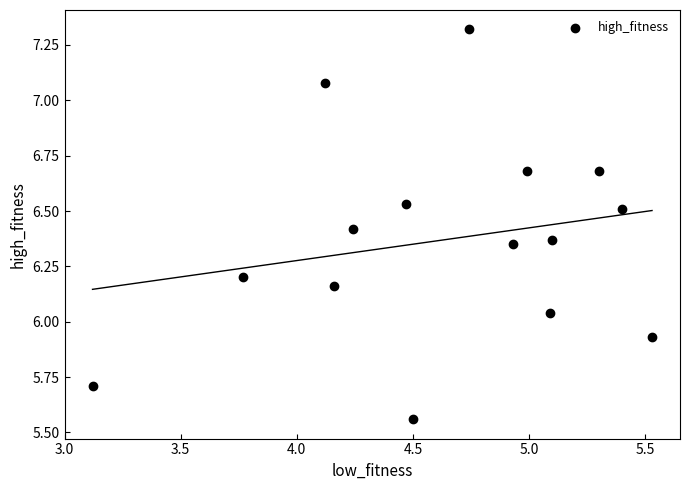

What is the range of X values (max minus min)?

2.4